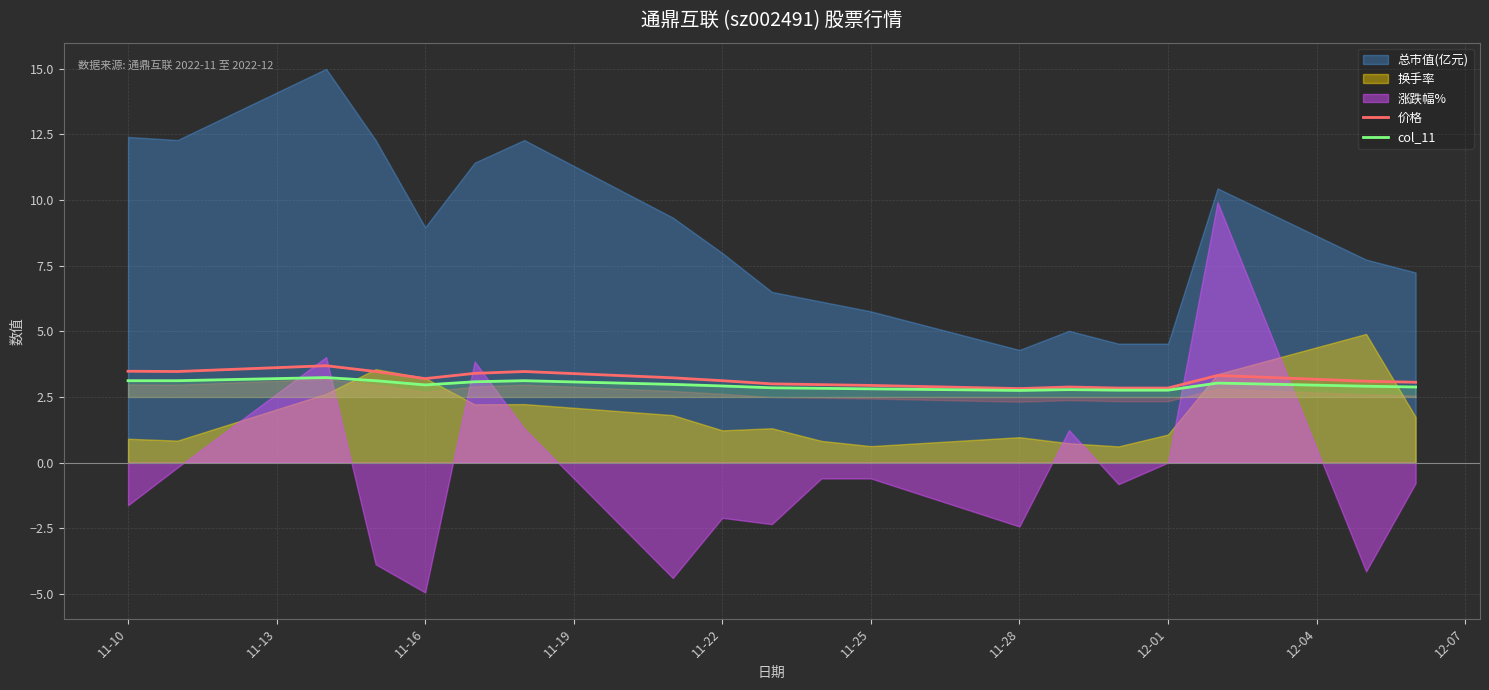

What is the minimum value for col_11?

2.8